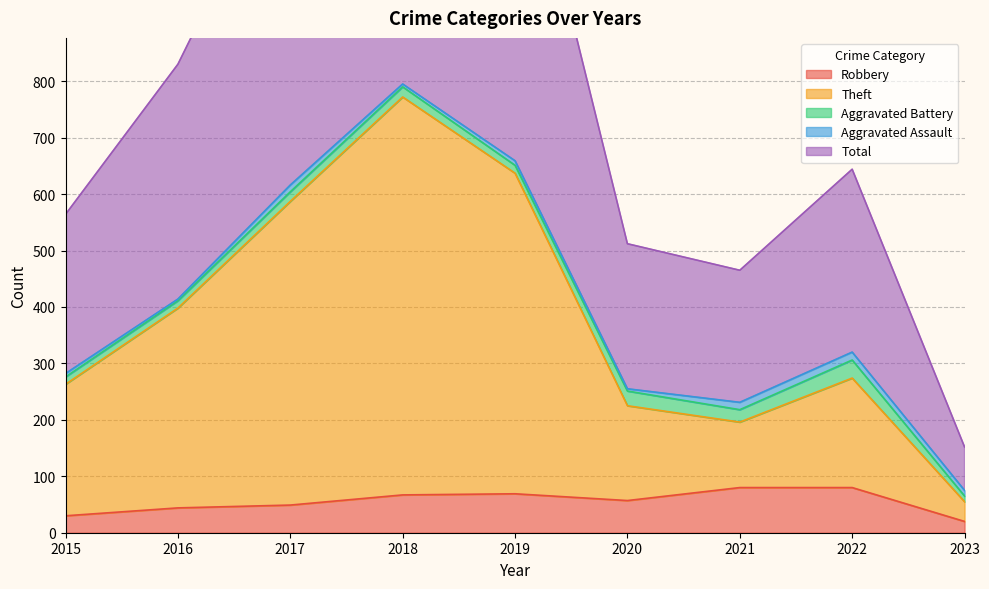

Which series has the largest total across all categories?

Total